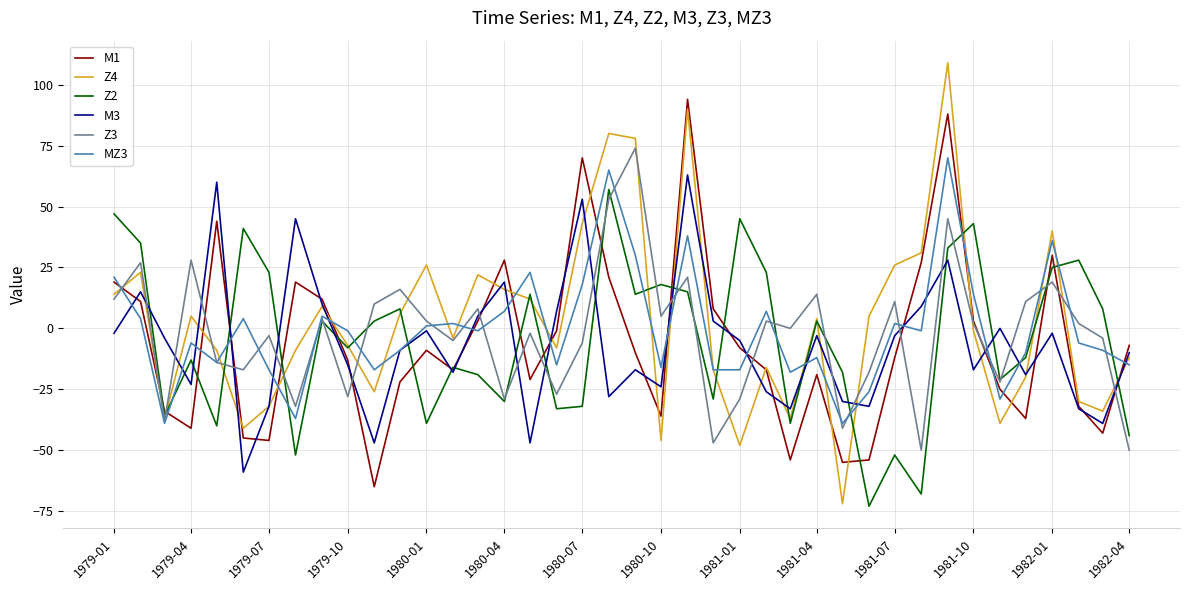

What is the minimum value for M1?

-65